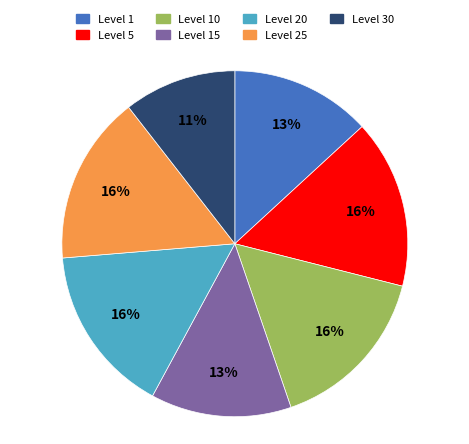

To the nearest percent, what is the difference between the largest and smallest slice percentages?

5%